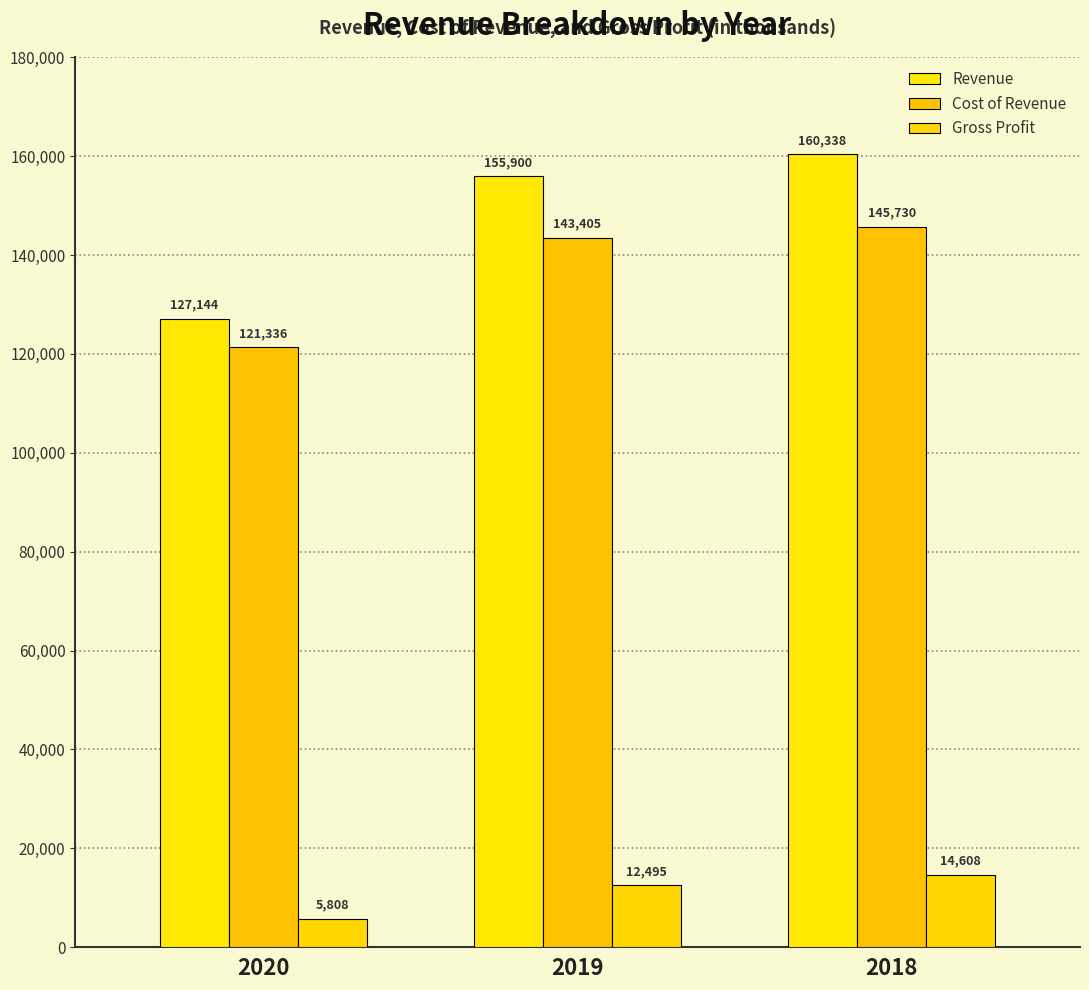

Is the value of Cost of Revenue at 2018 greater than the value of Revenue at 2020?

Yes